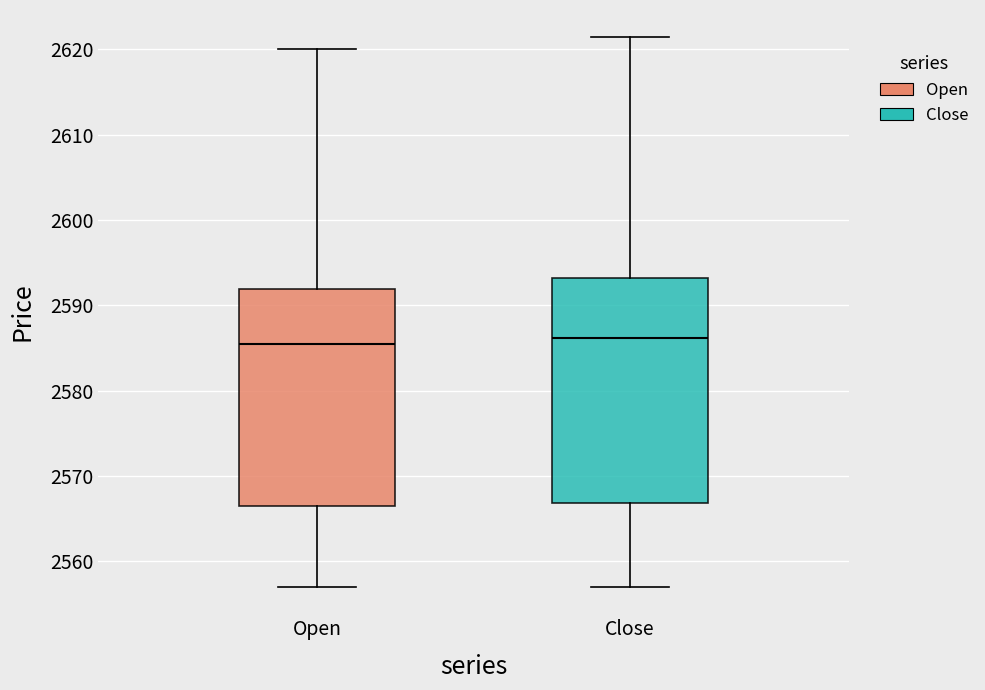

Where does the median line of the box for Open sit on the y-axis? The values are not printed on the chart, so give them approximately, as read against the axis.

2585